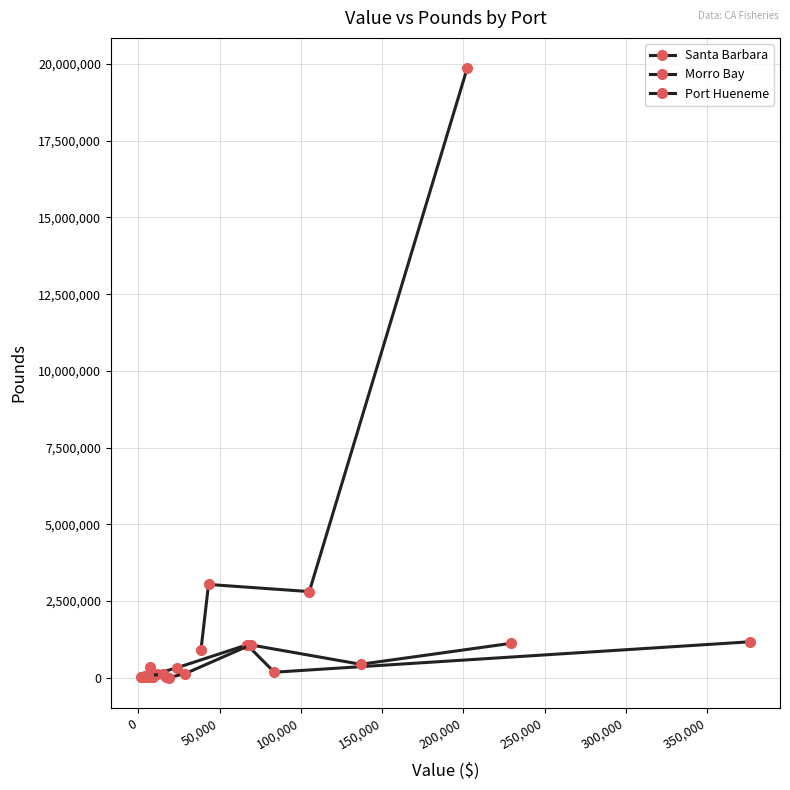

Between 11 and 5, which is larger?

5